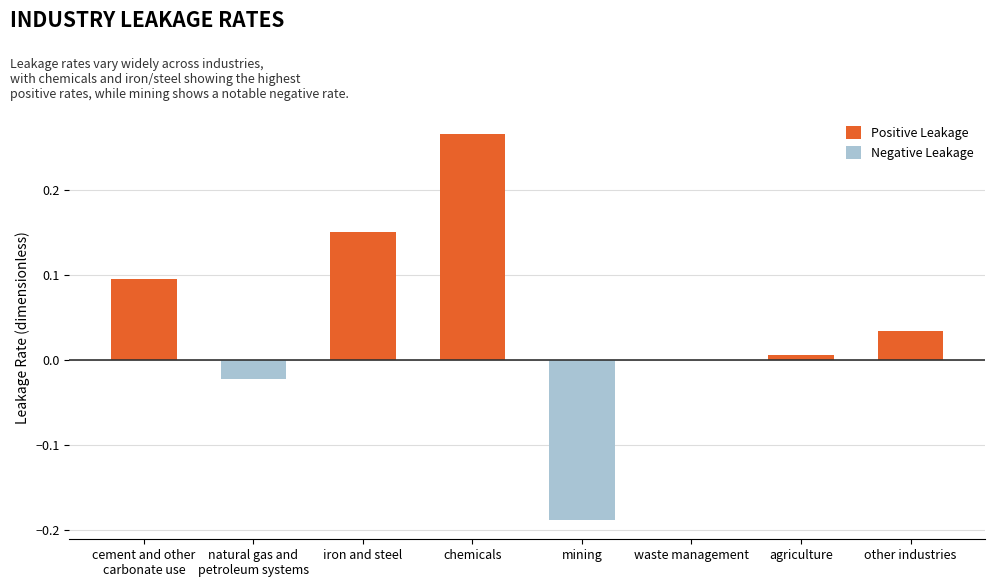

What is the difference between the maximum and minimum values?

0.5